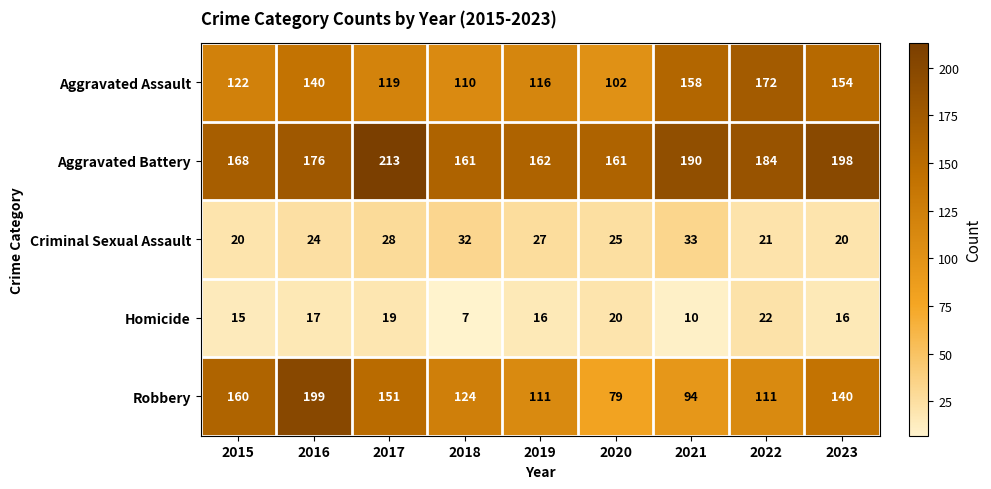

Is it true that Homicide equals 26 at 2016?

False